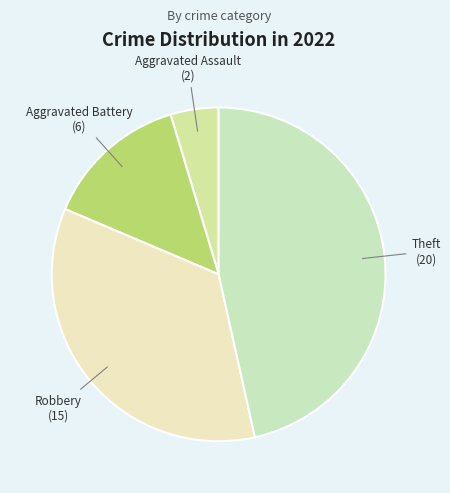

How many segments does this pie chart have?

4